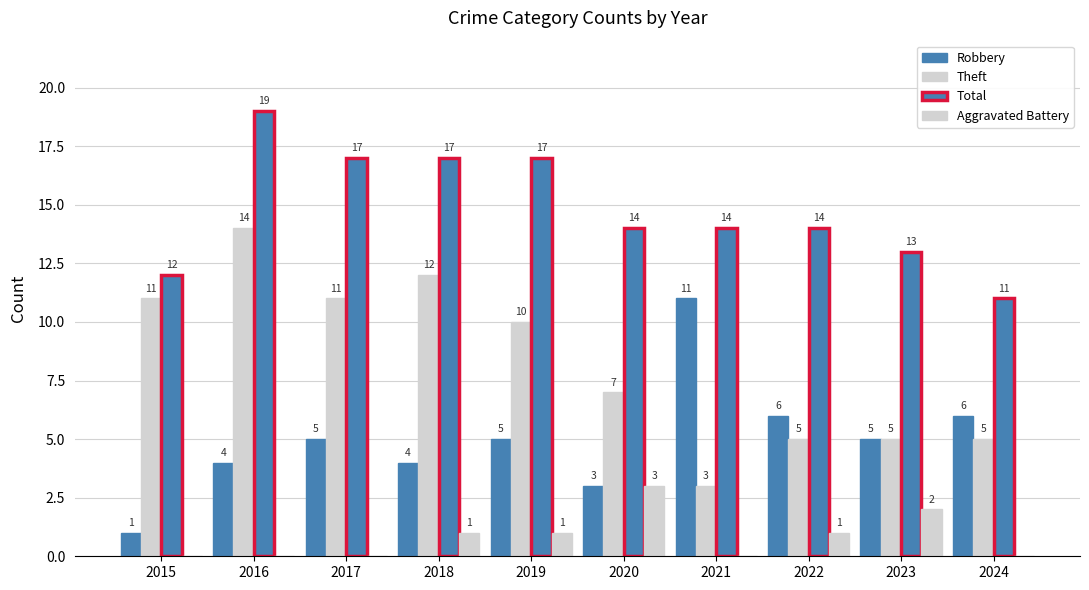

Rank the series at 2022 from lowest to highest value.

Aggravated Battery, Theft, Robbery, Total